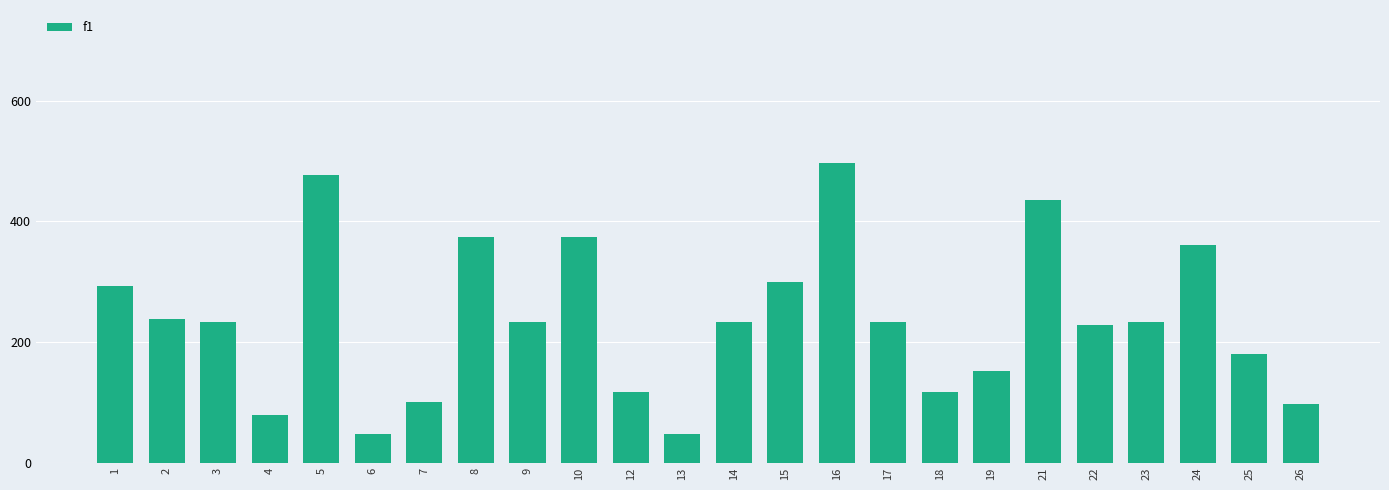

What is the greatest value displayed?

495.8